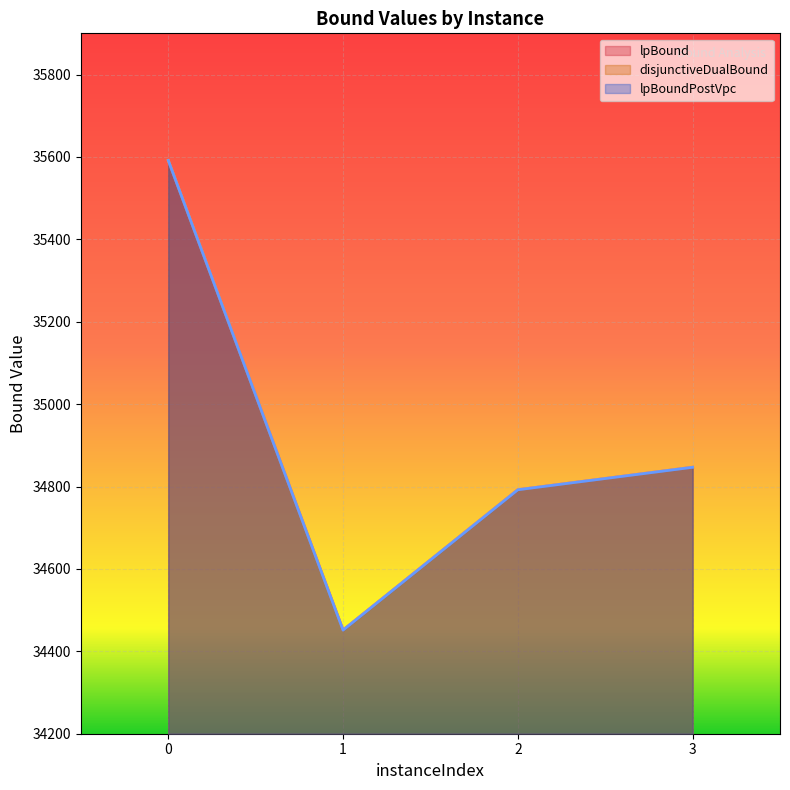

What is the value of the lpBoundPostVpc point at the 1st from the left?

35591.5